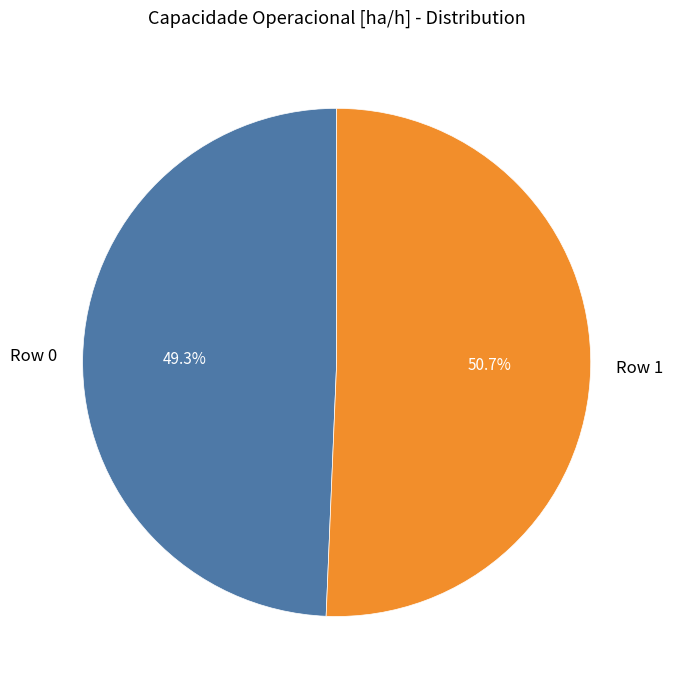

Which slice is the smallest?

Row 0